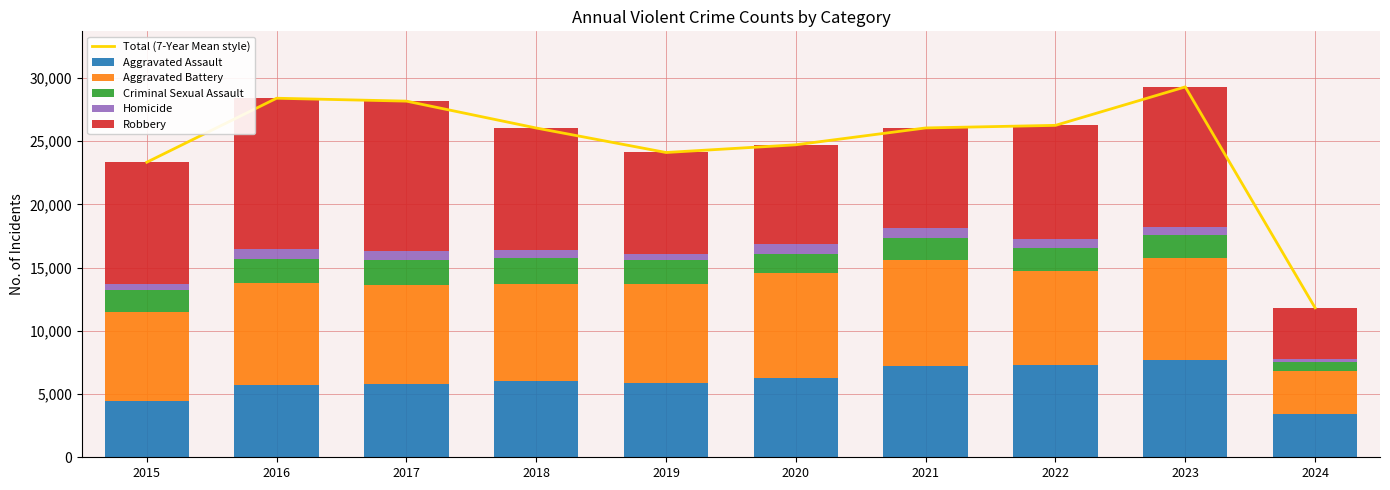

Which has a higher value, 2019 or 2020?

2020